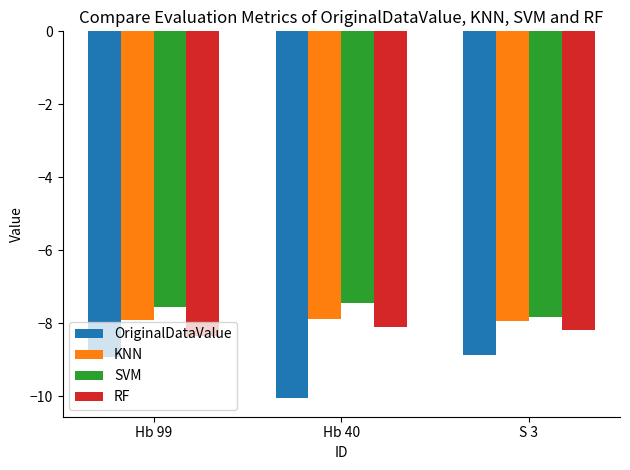

Read the RF value at S 3.

-8.2